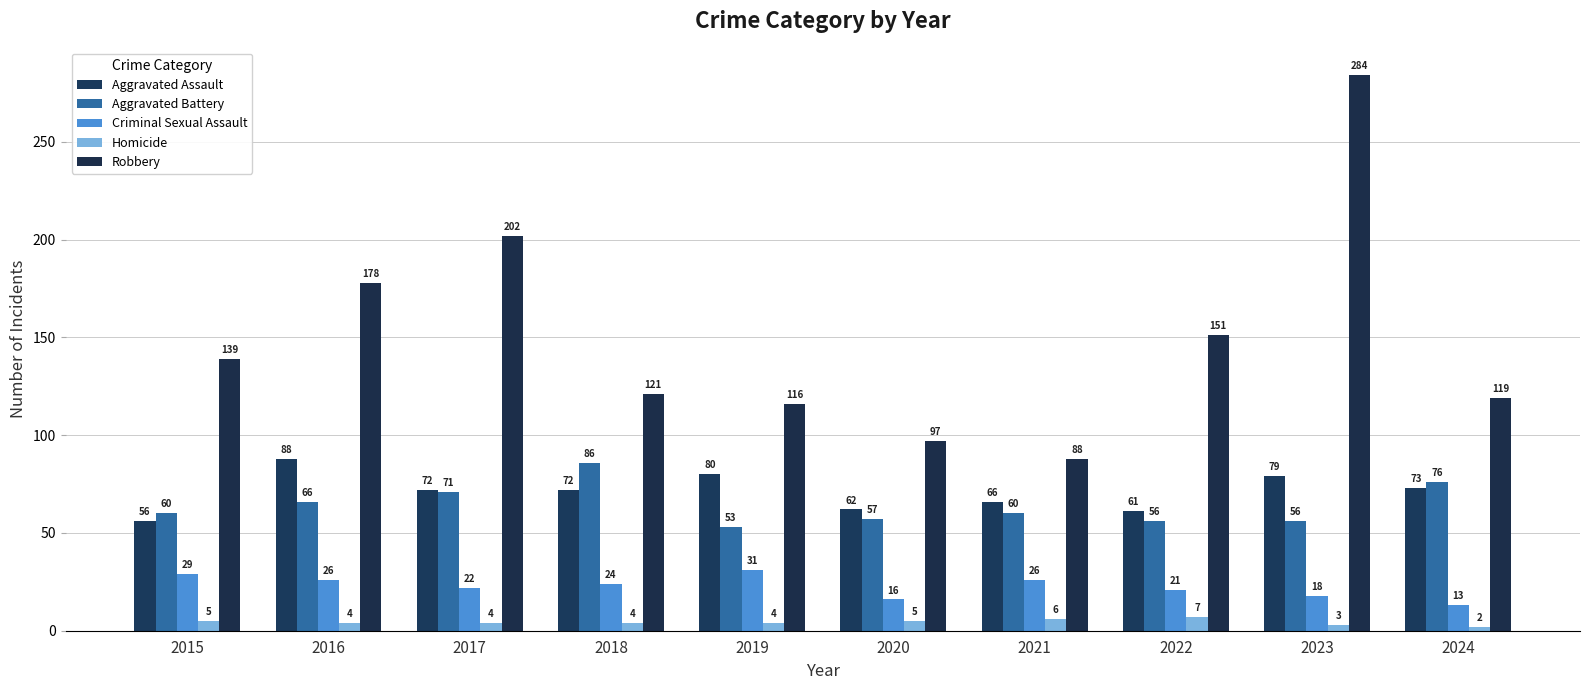

Is it true that Criminal Sexual Assault equals 36 at 2021?

False